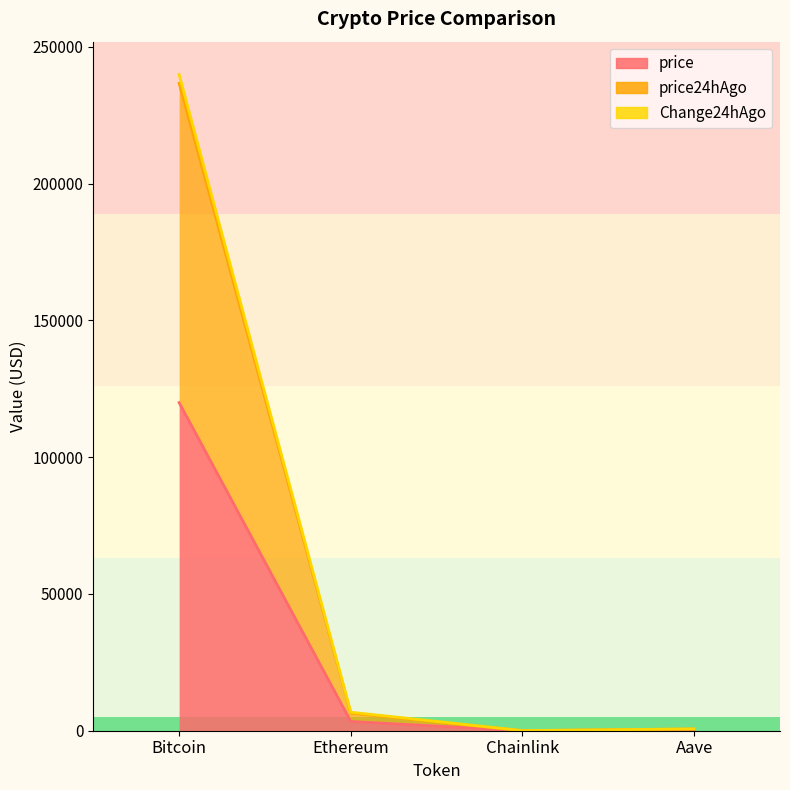

At which category does the chart reach its peak across all series?

Bitcoin